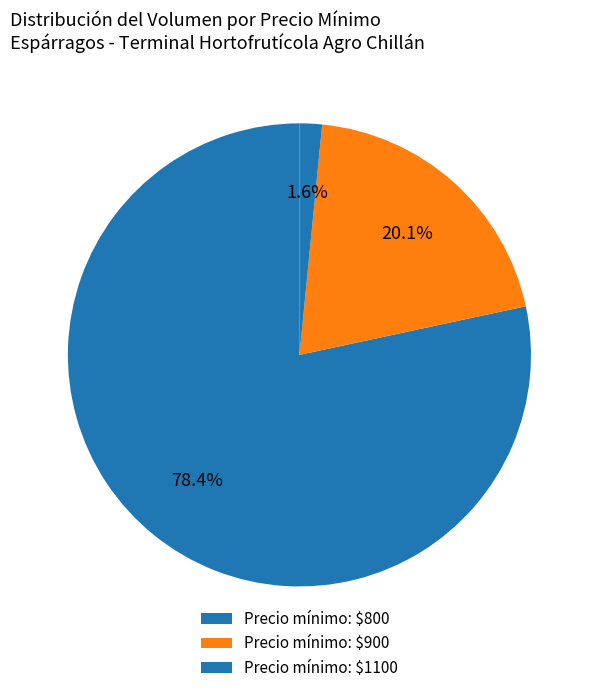

Count the number of slices in the pie.

3